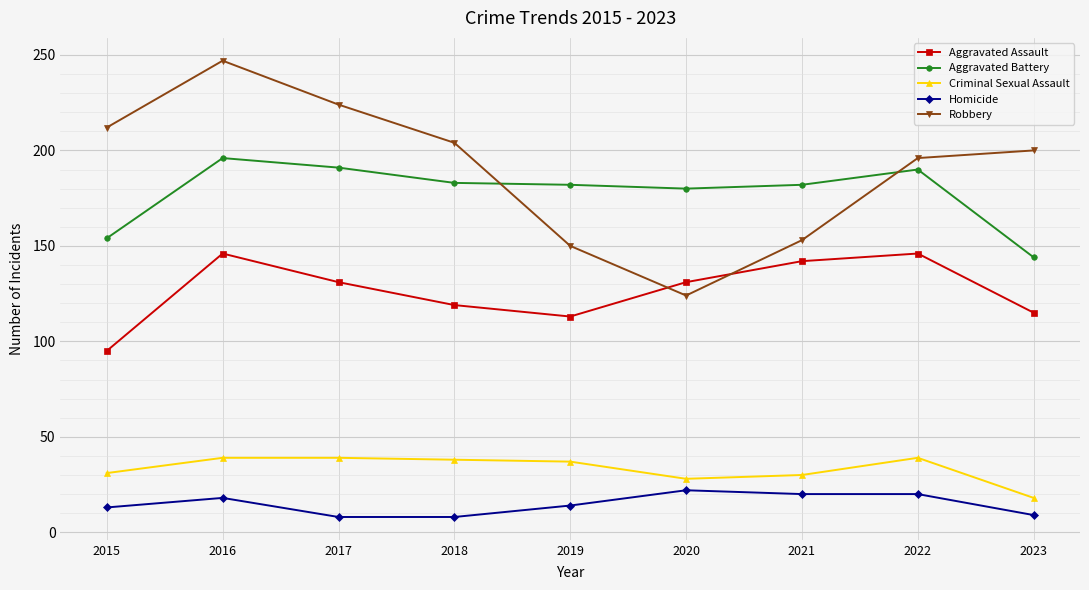

How many values in the Homicide series are below 14?

4